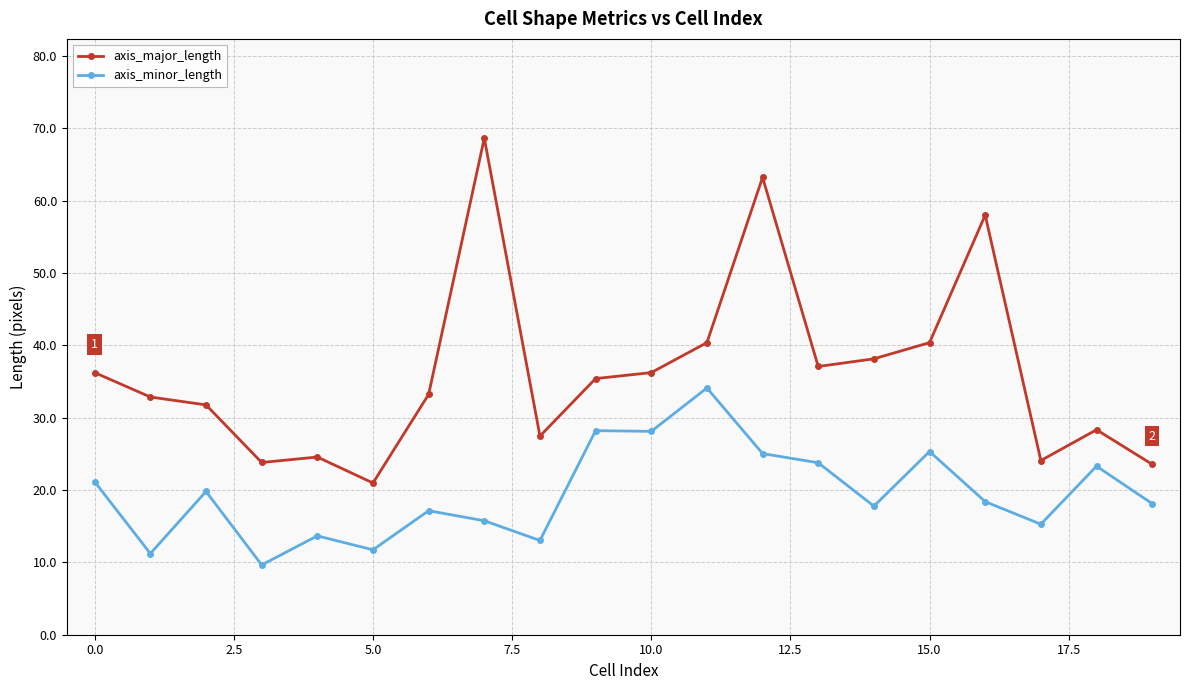

In axis_minor_length, how many points are higher than both neighbors (excluding endpoints)?

7